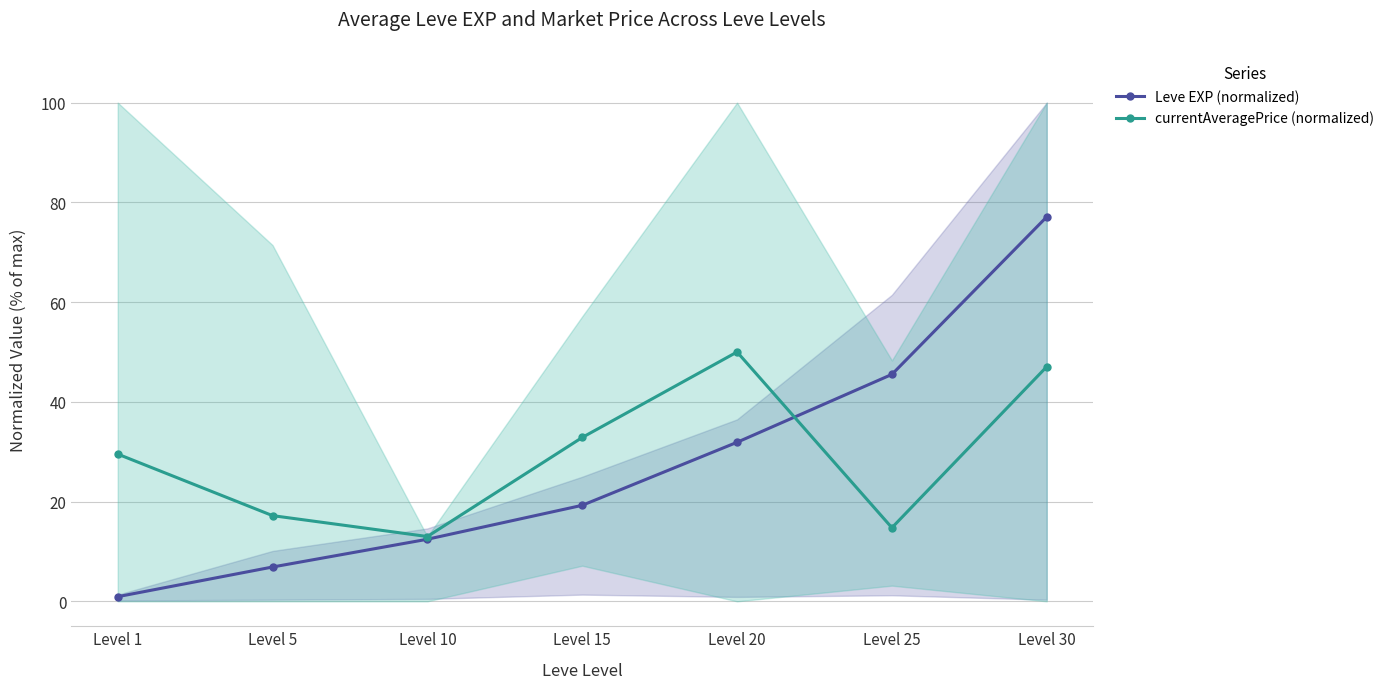

Rank the series by their maximum value, from lowest to highest.

currentAveragePrice (normalized), Leve EXP (normalized)